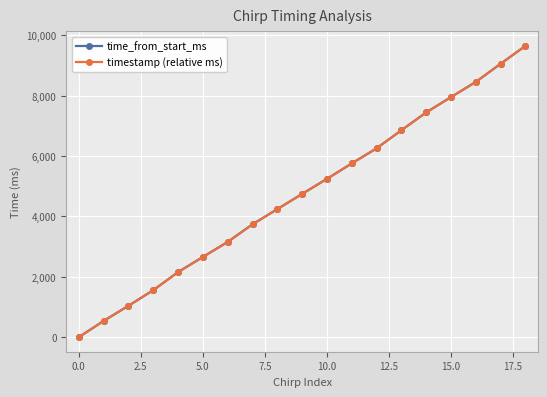

True or false: time_from_start_ms and timestamp (relative ms) intersect in this chart.

False